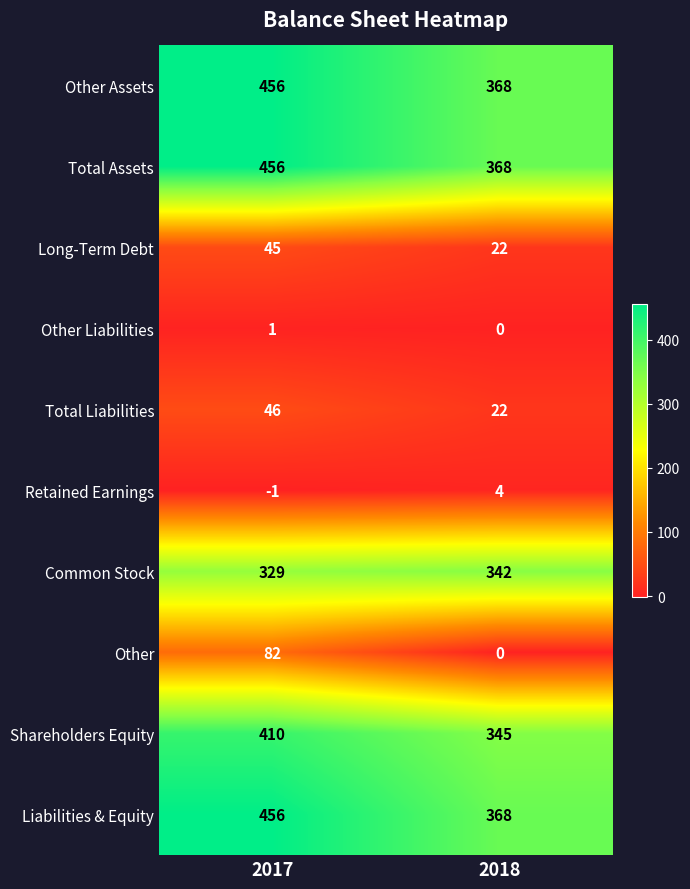

Reading right to left, what are all the values shown in this chart?

Other Assets: 2018=368	2017=456
Total Assets: 2018=368	2017=456
Long-Term Debt: 2018=22	2017=45
Other Liabilities: 2018=0	2017=1
Total Liabilities: 2018=22	2017=46
Retained Earnings: 2018=4	2017=-1
Common Stock: 2018=342	2017=329
Other: 2018=0	2017=82
Shareholders Equity: 2018=345	2017=410
Liabilities & Equity: 2018=368	2017=456